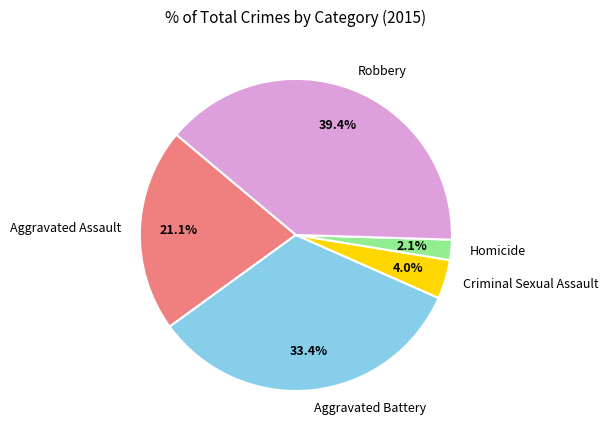

What percentage is NOT represented by Homicide?

97.9%